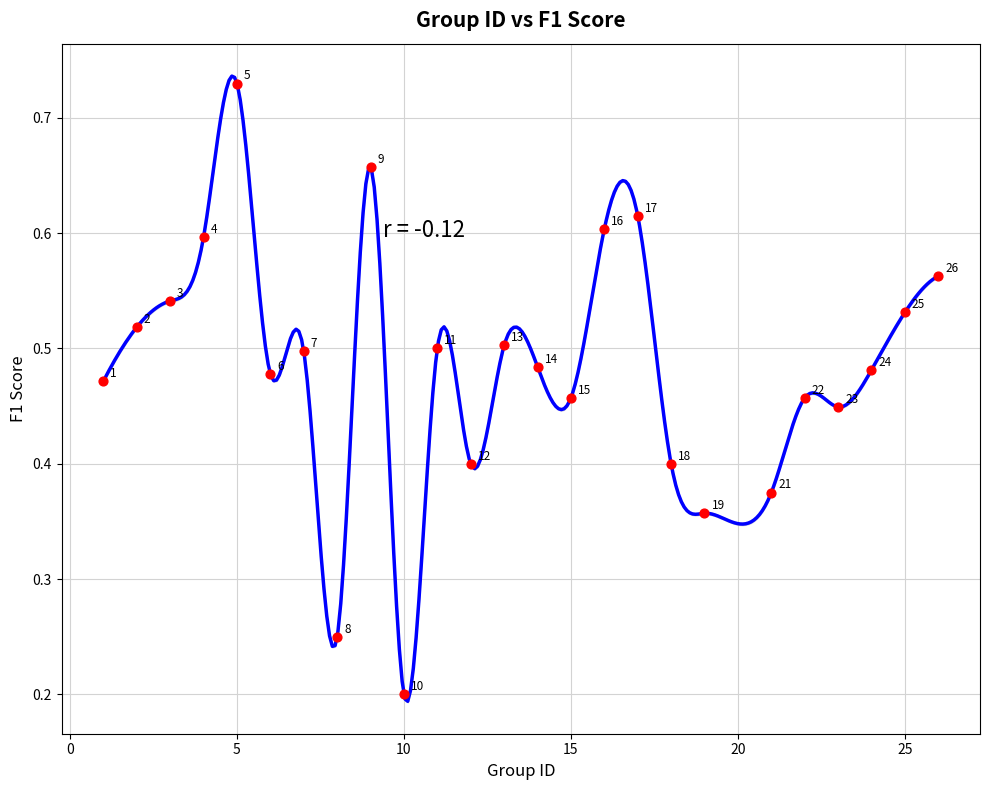

Count the number of points in this scatter plot.

25